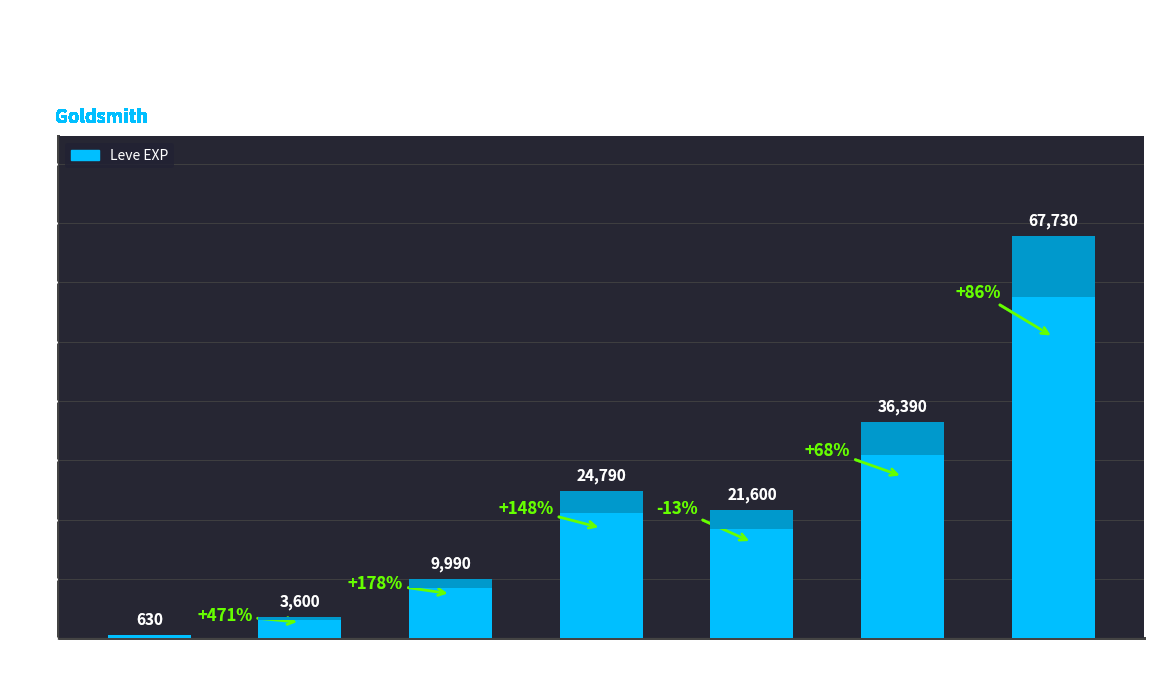

Reading left to right, what are all the values shown in this chart?

630	3600	9990	24790	21600	36390	67730